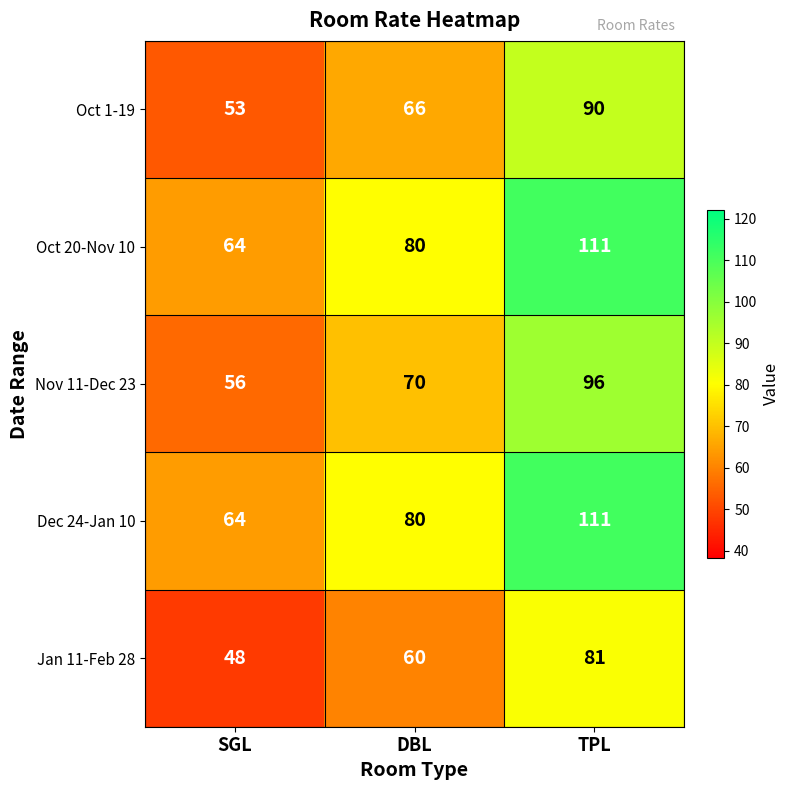

What is the difference between the highest and lowest values at DBL?

20